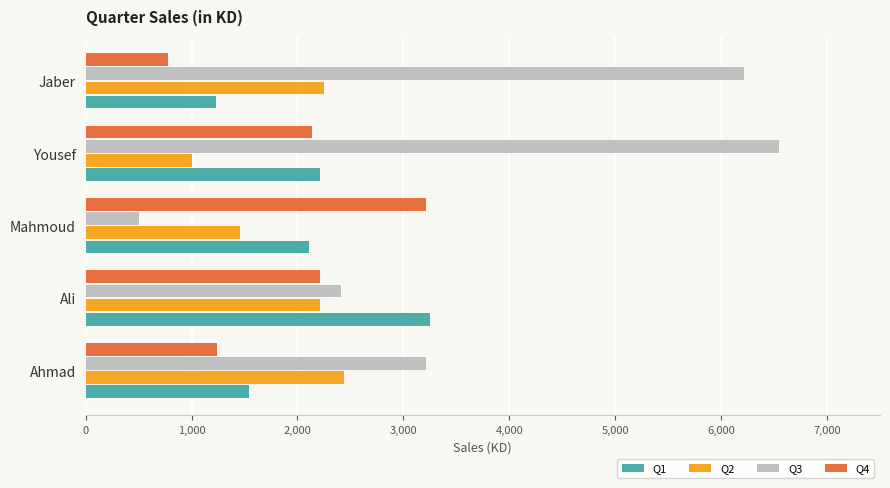

What value does the Q1 series have at Yousef, to the nearest 10?

2210